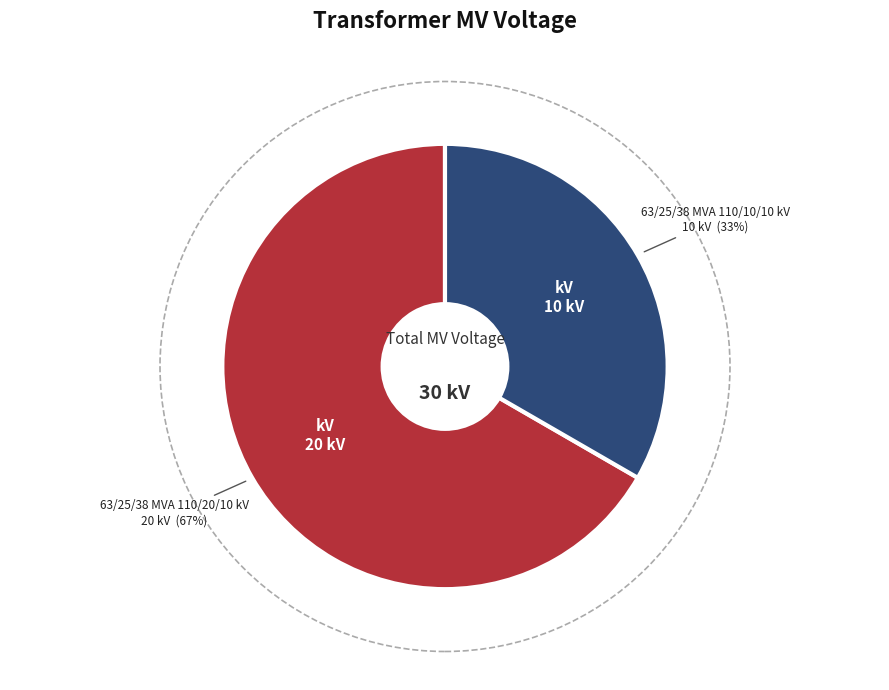

Does any single category account for the majority?

Yes